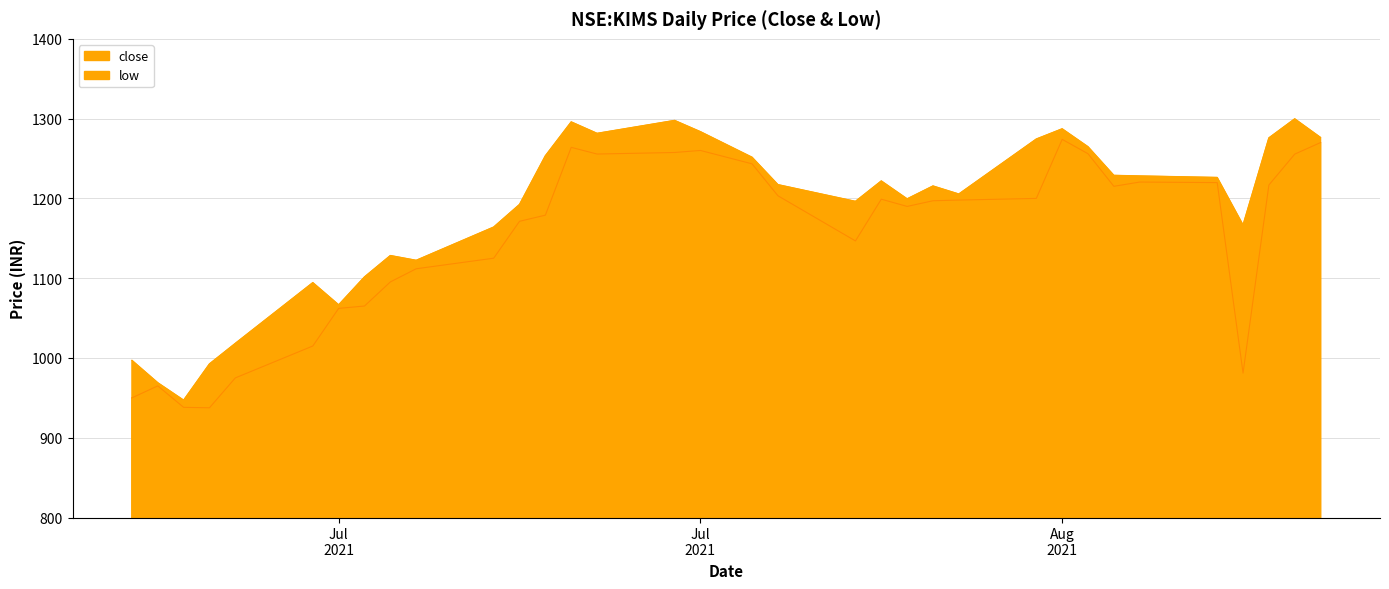

Where is the first local maximum for low?

2021-06-29